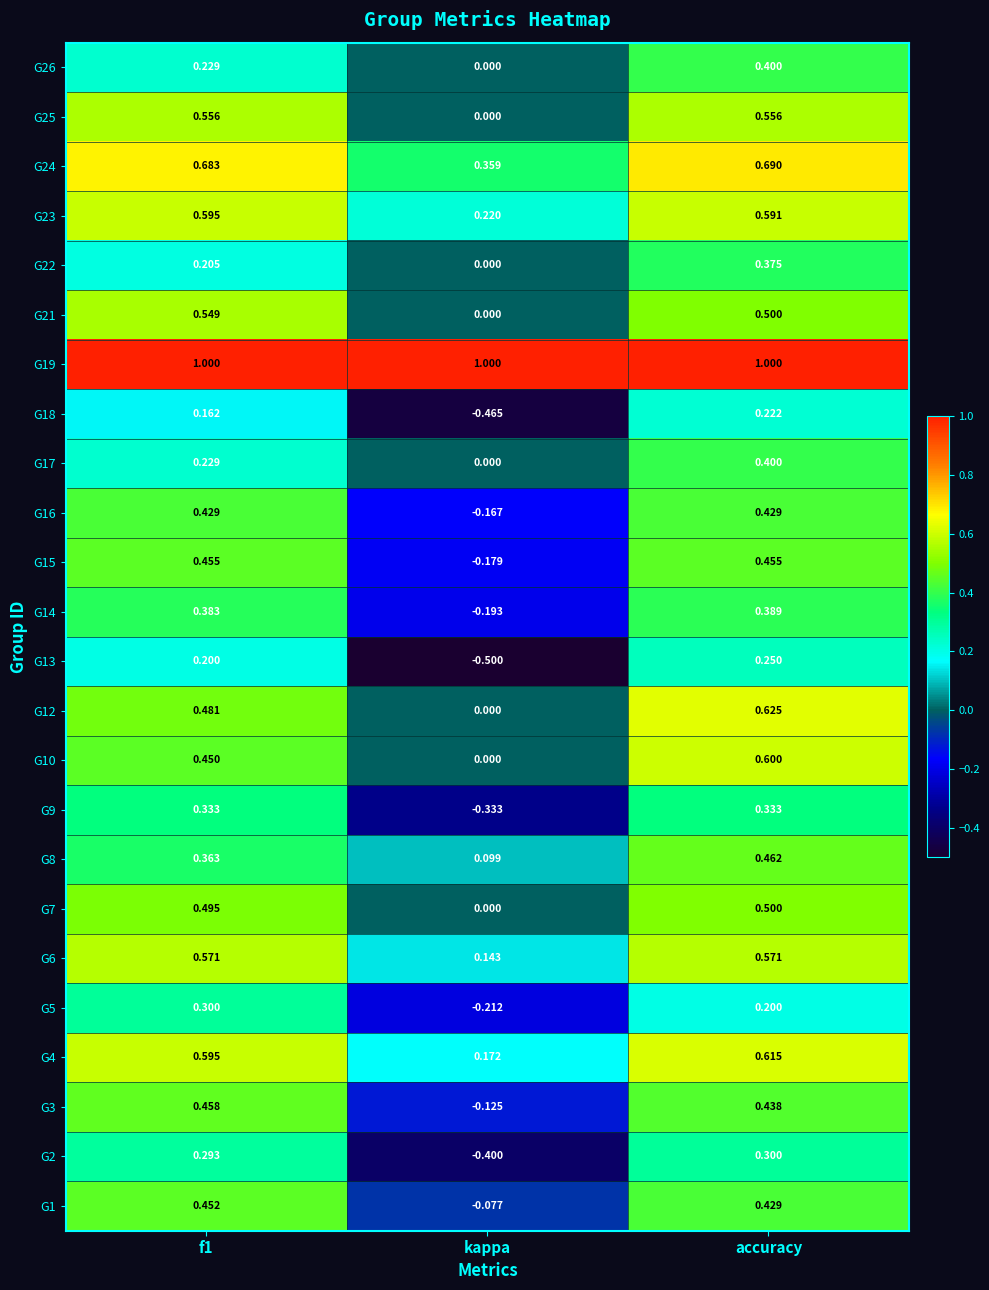

Which category has the lowest value across all series?

kappa